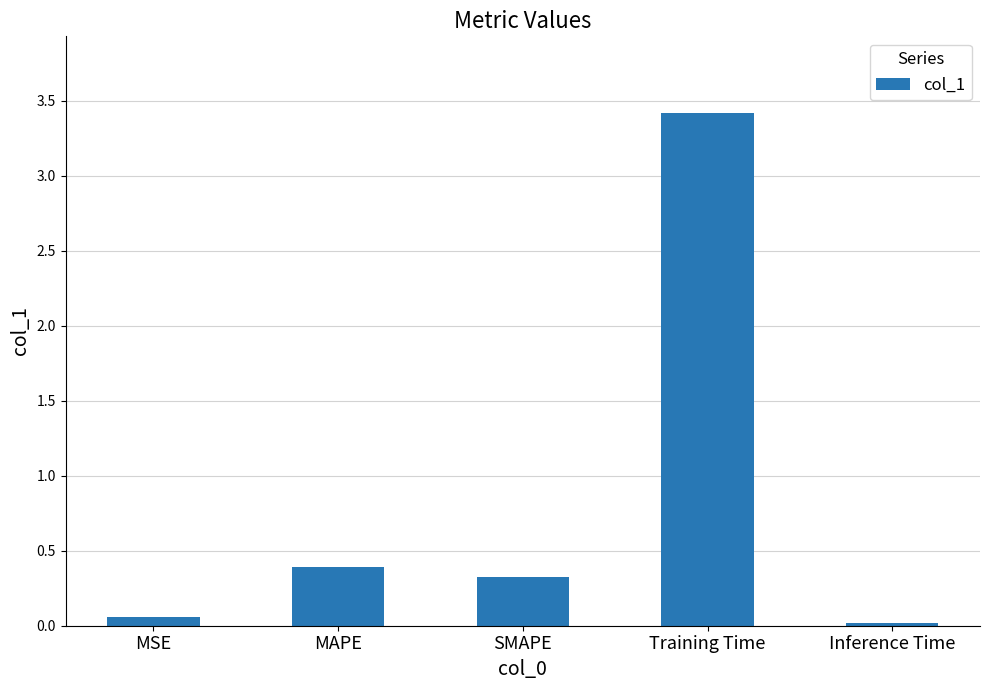

Read the value at SMAPE.

0.3